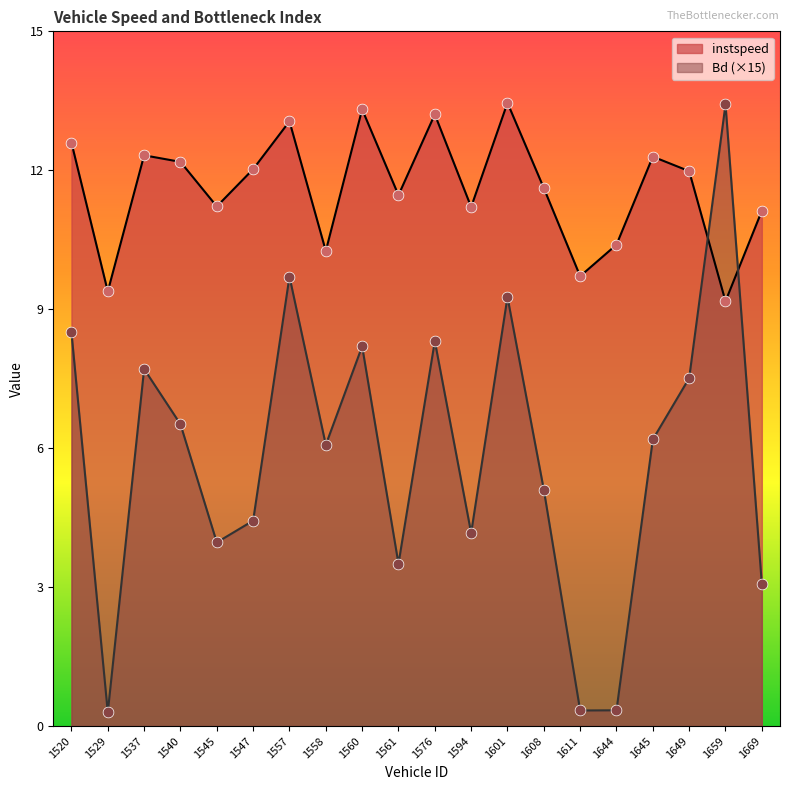

At which category is the sum across all series the highest?

1557